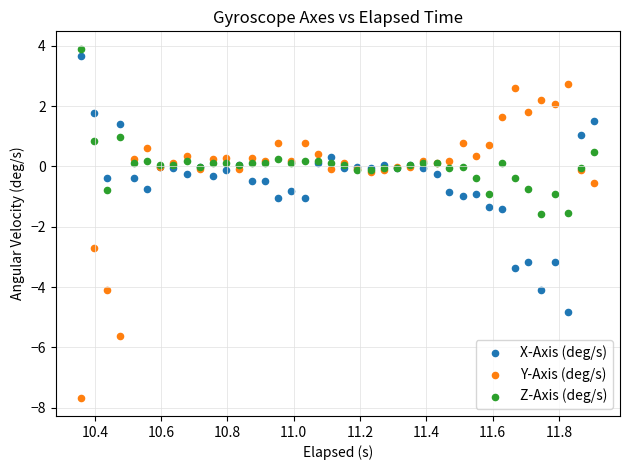

Which series has the largest Y range (max minus min)?

Y-Axis (deg/s)